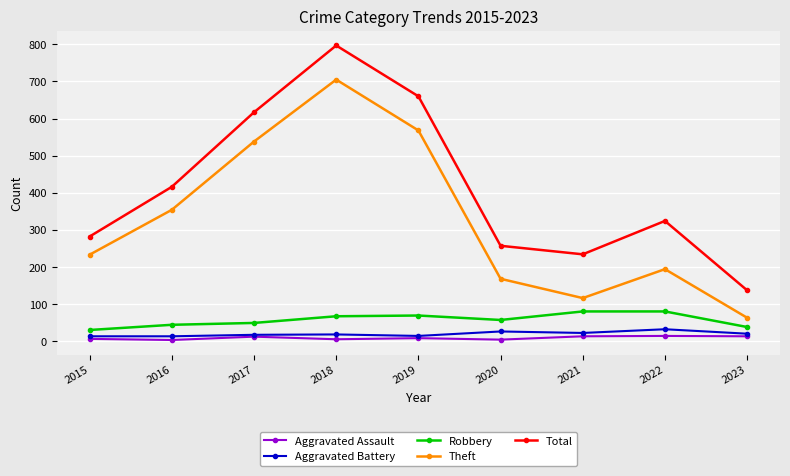

True or false: Robbery and Aggravated Assault cross at least once.

False